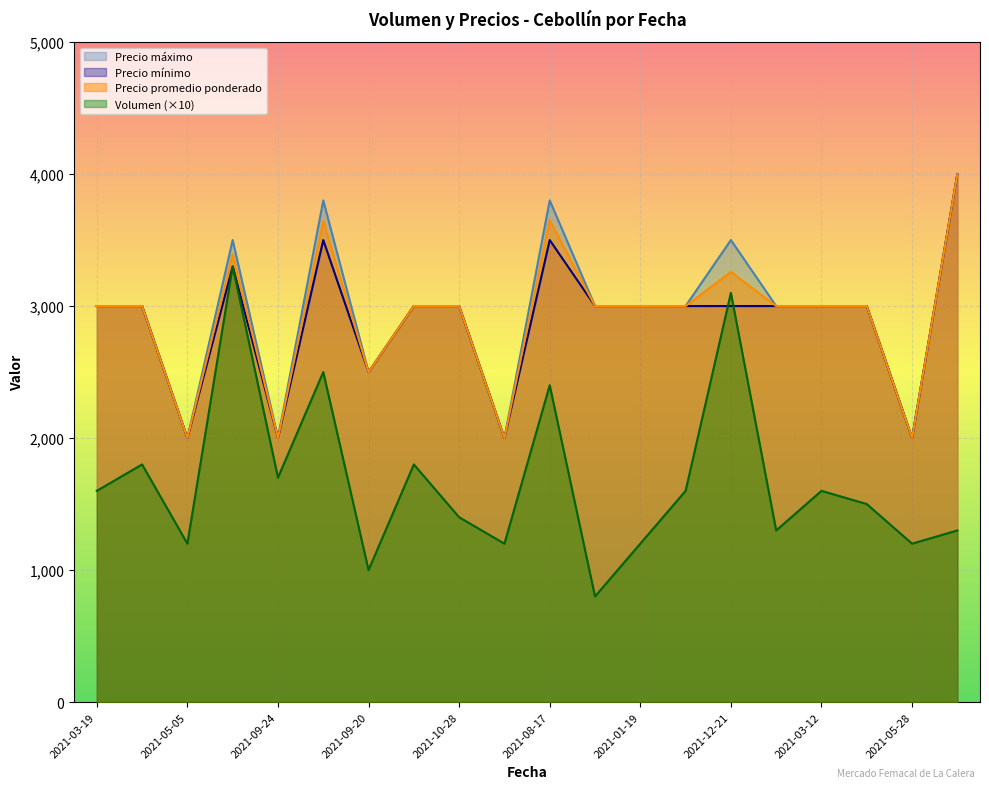

Does the chart display data point markers on the line(s)?

No